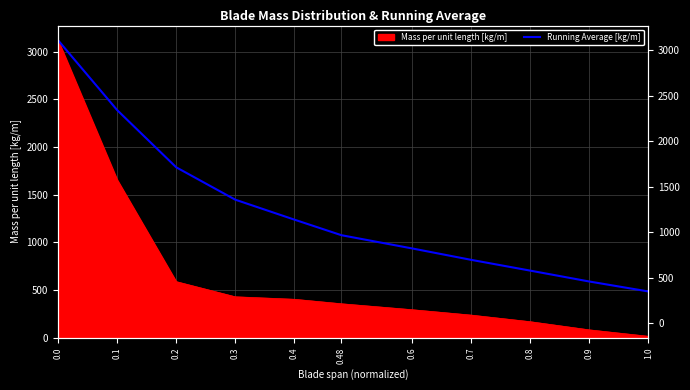

Between 0.48 and 0.2, which is larger?

0.2